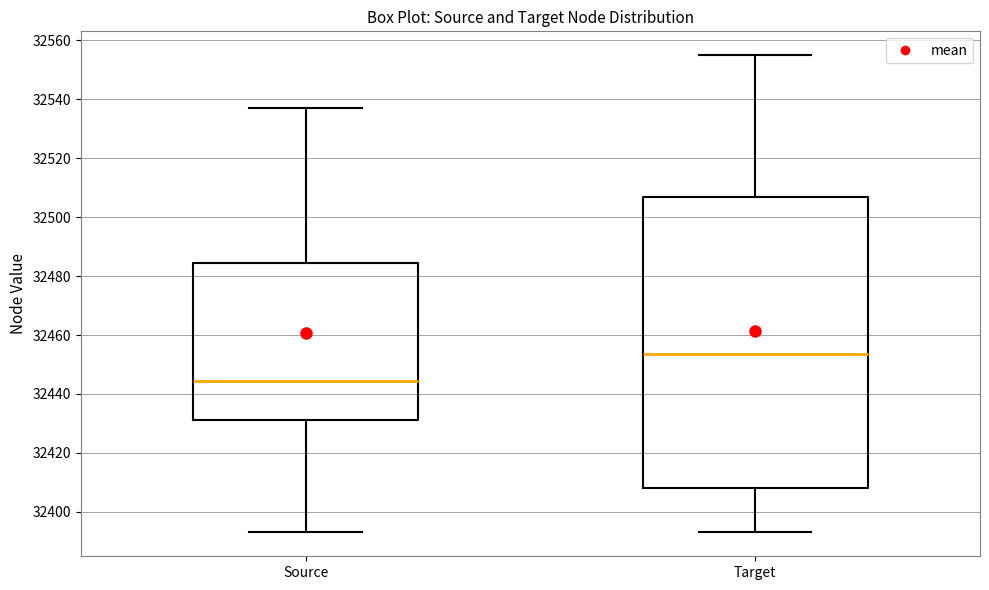

Reading left to right, read every box against the y-axis: the position of its median line, the range the box covers, and the ends of its whiskers. The values are not printed on the chart, so give them approximately, as read against the axis.

Source: median 32444, box 32432 to 32484, whiskers 32394 to 32538
Target: median 32454, box 32408 to 32508, whiskers 32394 to 32556